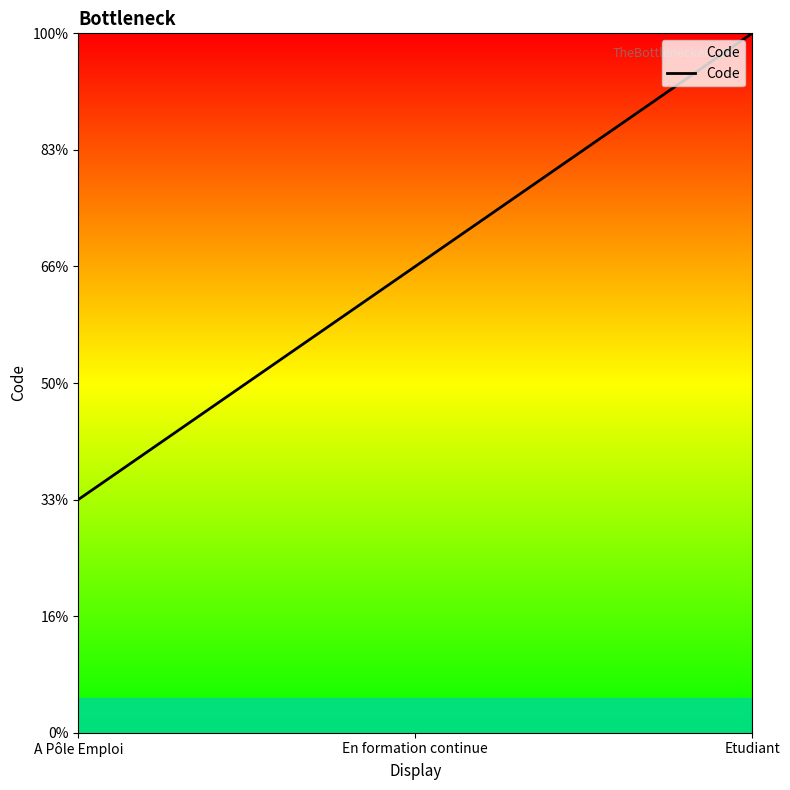

Does the chart display data point markers on the line(s)?

No